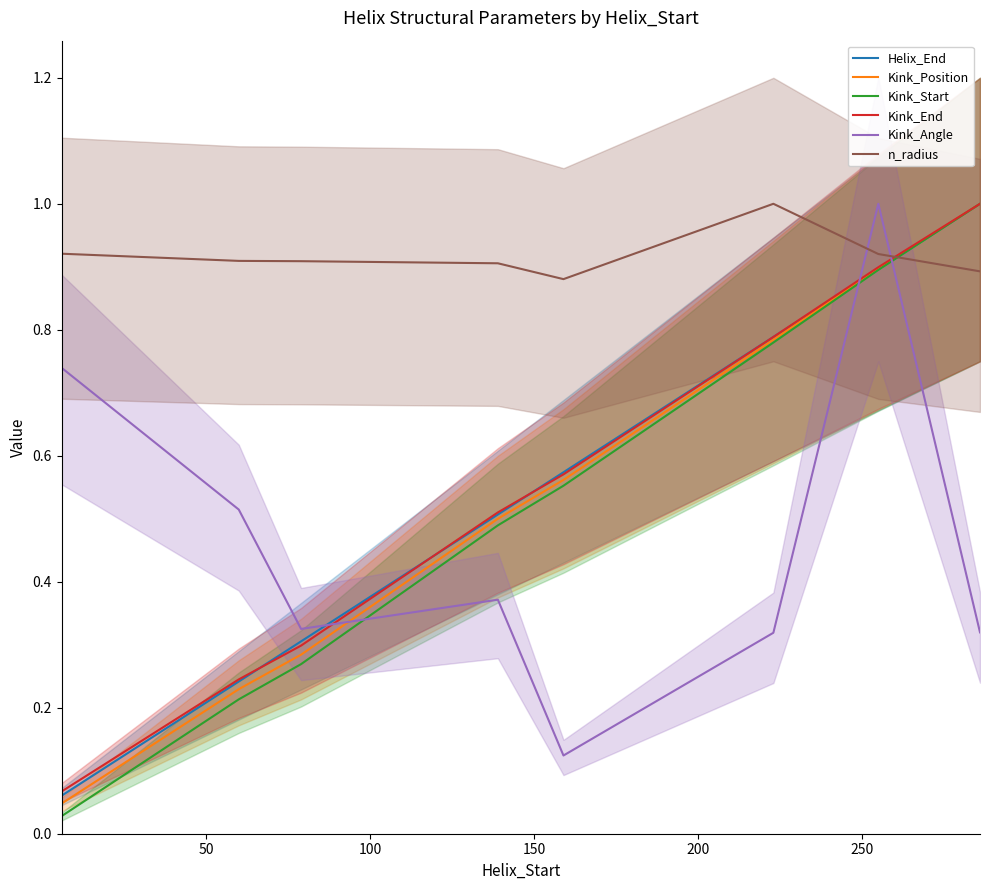

How many lines are shown in the chart?

6